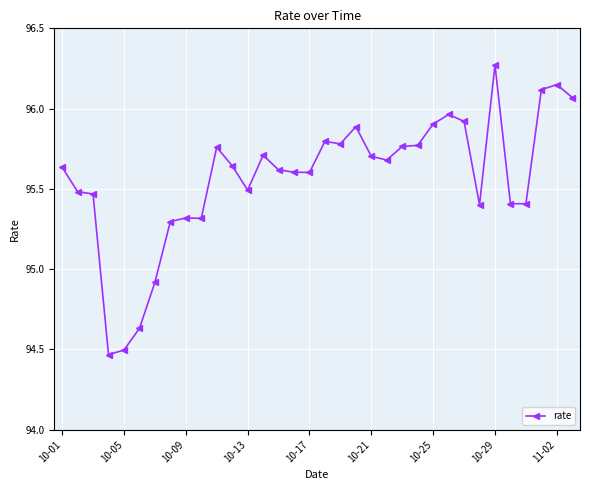

True or false: the data has more than 2 interior local peaks.

True